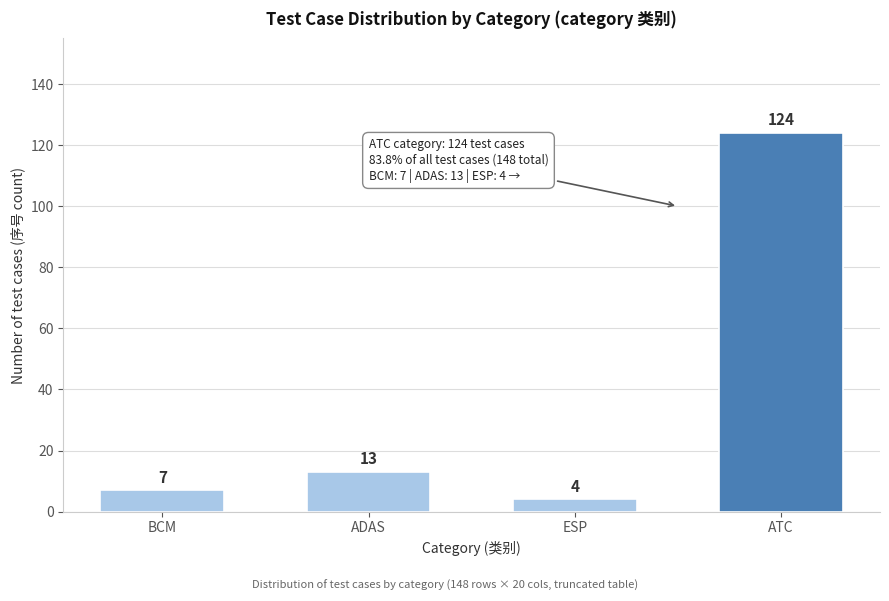

Reading left to right, list all the values displayed in this chart.

BCM=7	ADAS=13	ESP=4	ATC=124